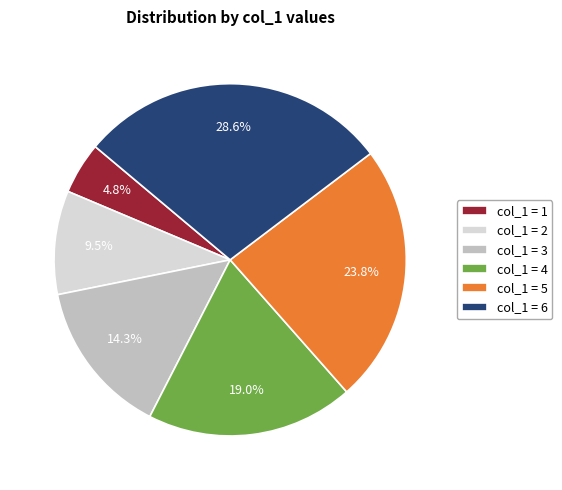

Is there any slice that represents more than half of the pie?

No